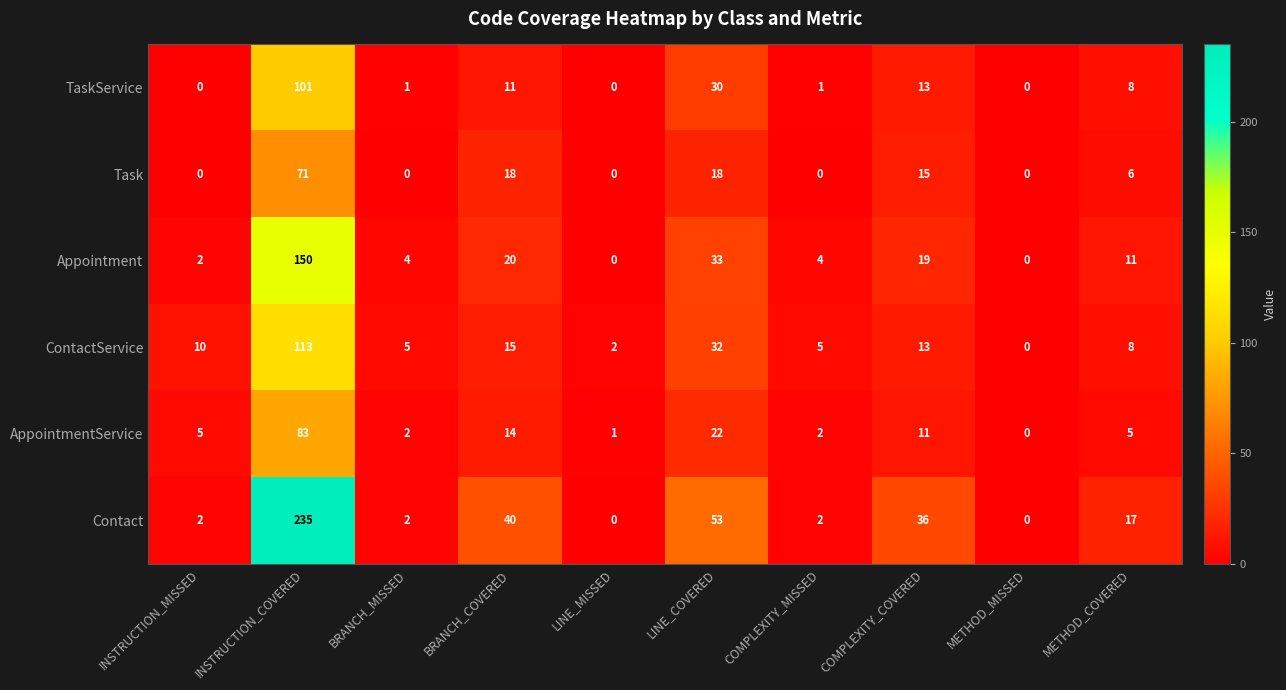

True or false: Task has a value of 28 at BRANCH_COVERED.

False